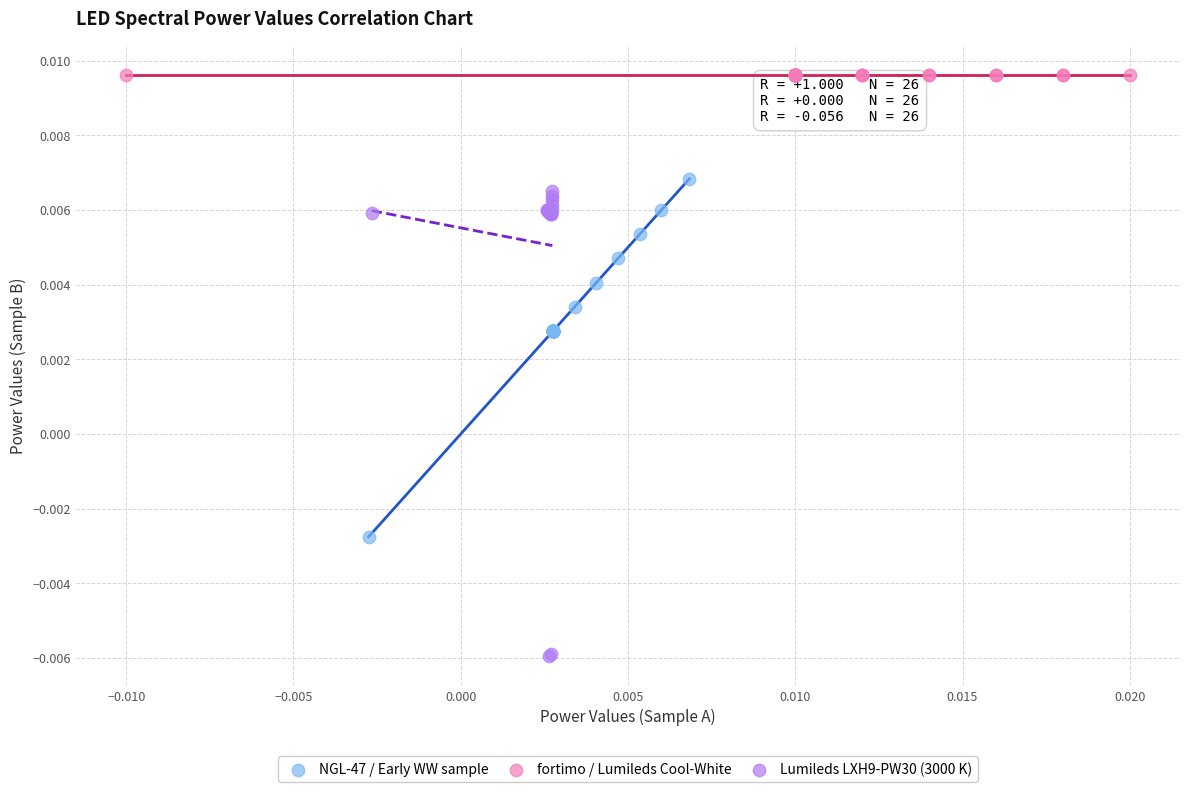

Which series reaches the minimum Y coordinate?

Lumileds LXH9-PW30 (3000 K)